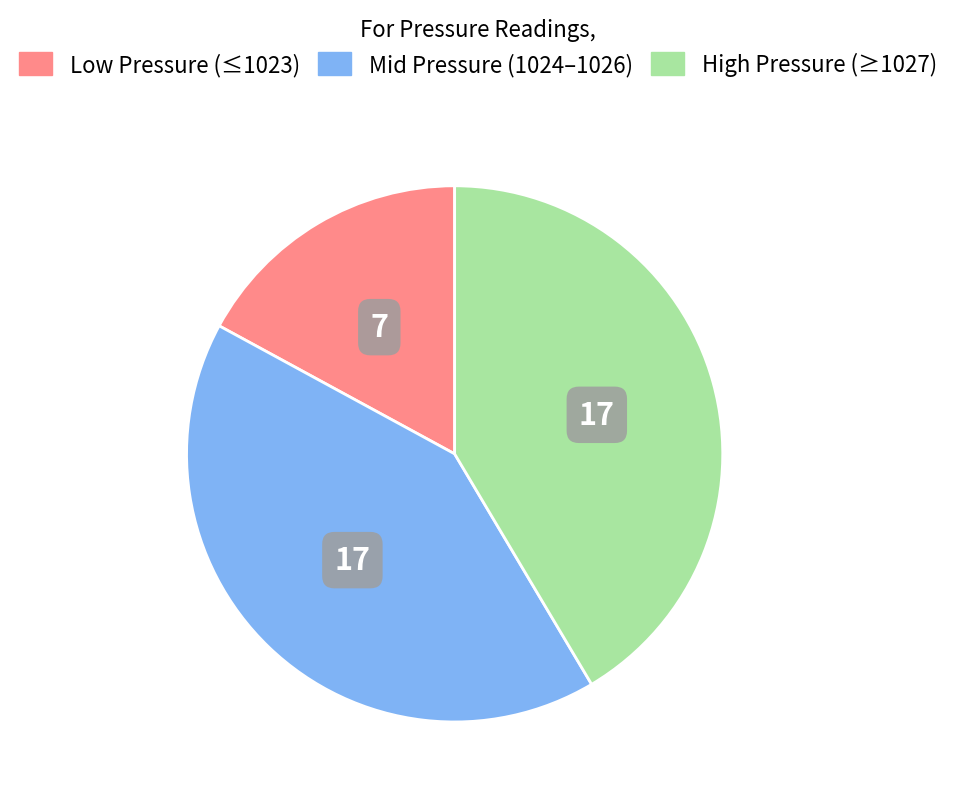

Is there any slice that represents more than half of the pie?

No